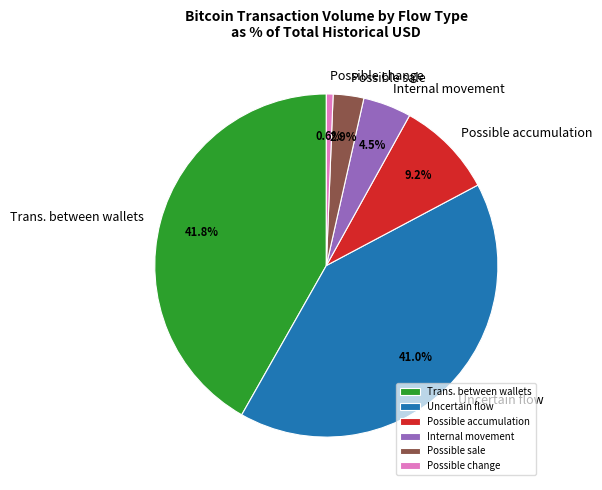

To the nearest percent, what is the combined percentage of Possible accumulation and Uncertain flow?

50%